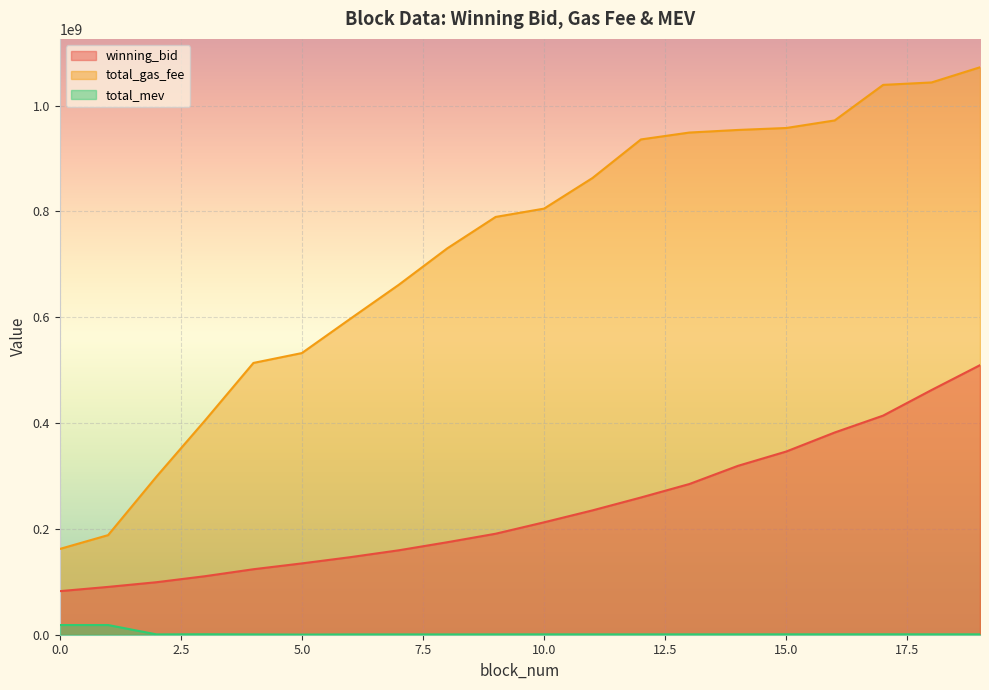

What is the difference between the total_gas_fee values at 18 and 4?

530169997.0